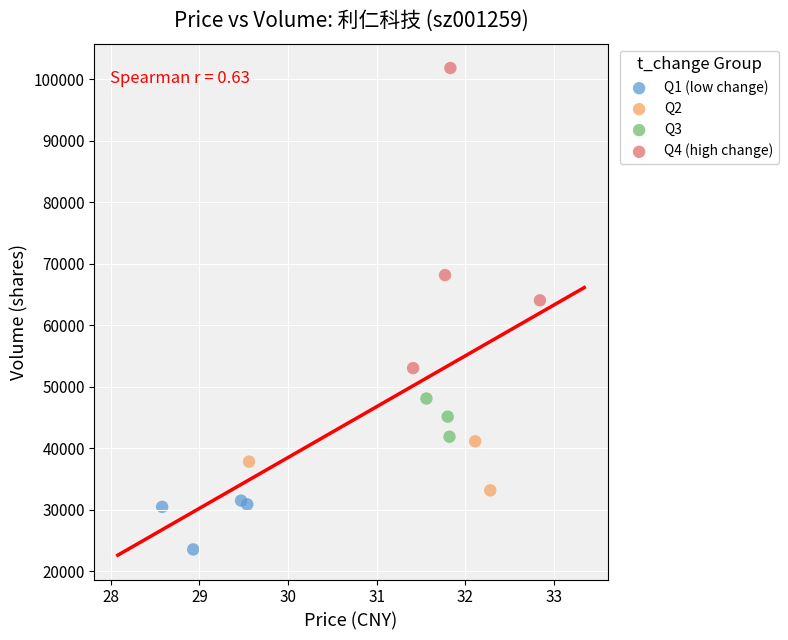

Which series reaches the minimum Y coordinate?

Q1 (low change)